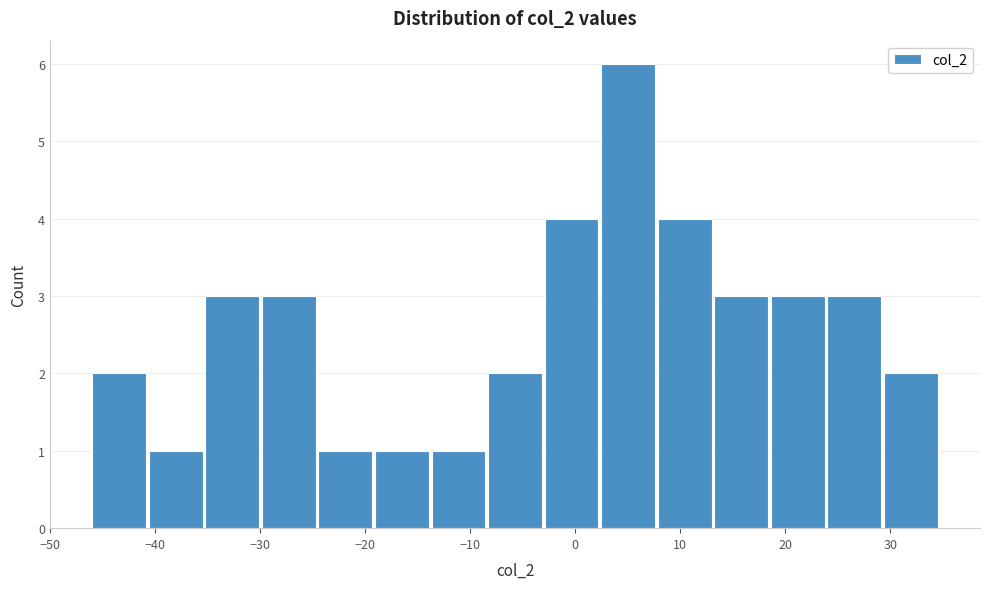

Reading left to right, list every bar in this chart as the range it spans on the x-axis followed by its height. Neither the bar edges nor the heights are printed on the chart, so give them approximately, as read against the axes.

-46 to -41: 2
-41 to -35: 1
-35 to -30: 3
-30 to -25: 3
-25 to -19: 1
-19 to -14: 1
-14 to -8: 1
-8 to -3: 2
-3 to 2: 4
2 to 8: 6
8 to 13: 4
13 to 18: 3
18 to 24: 3
24 to 29: 3
29 to 35: 2